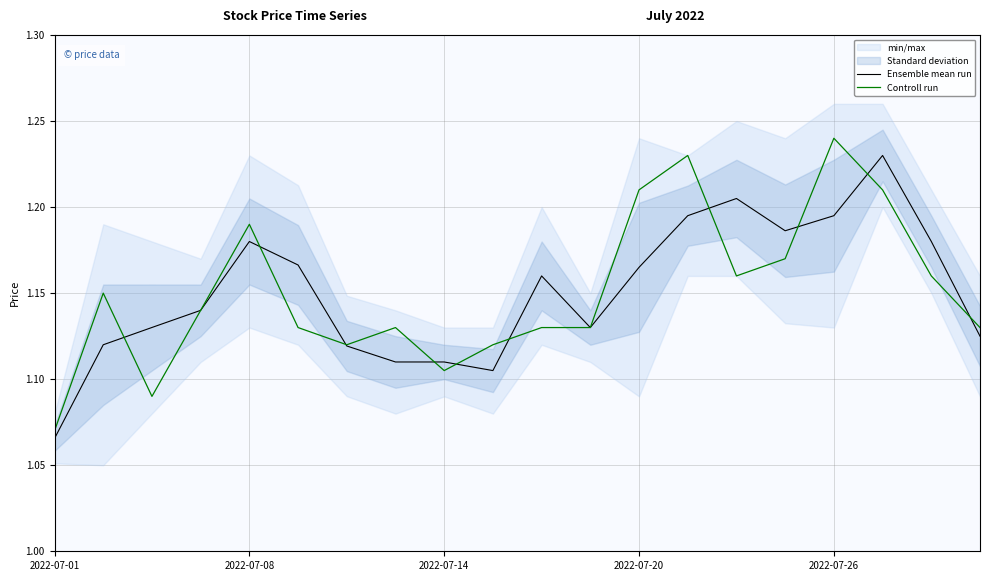

At which label does Ensemble mean run reach its minimum?

2022-07-01